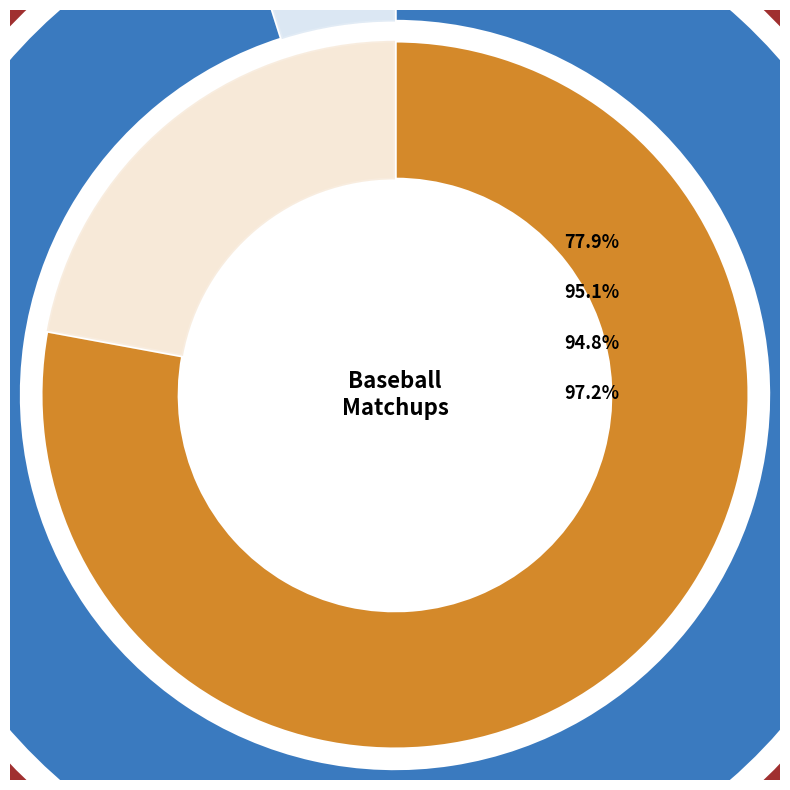

How many slices are in this pie chart?

7